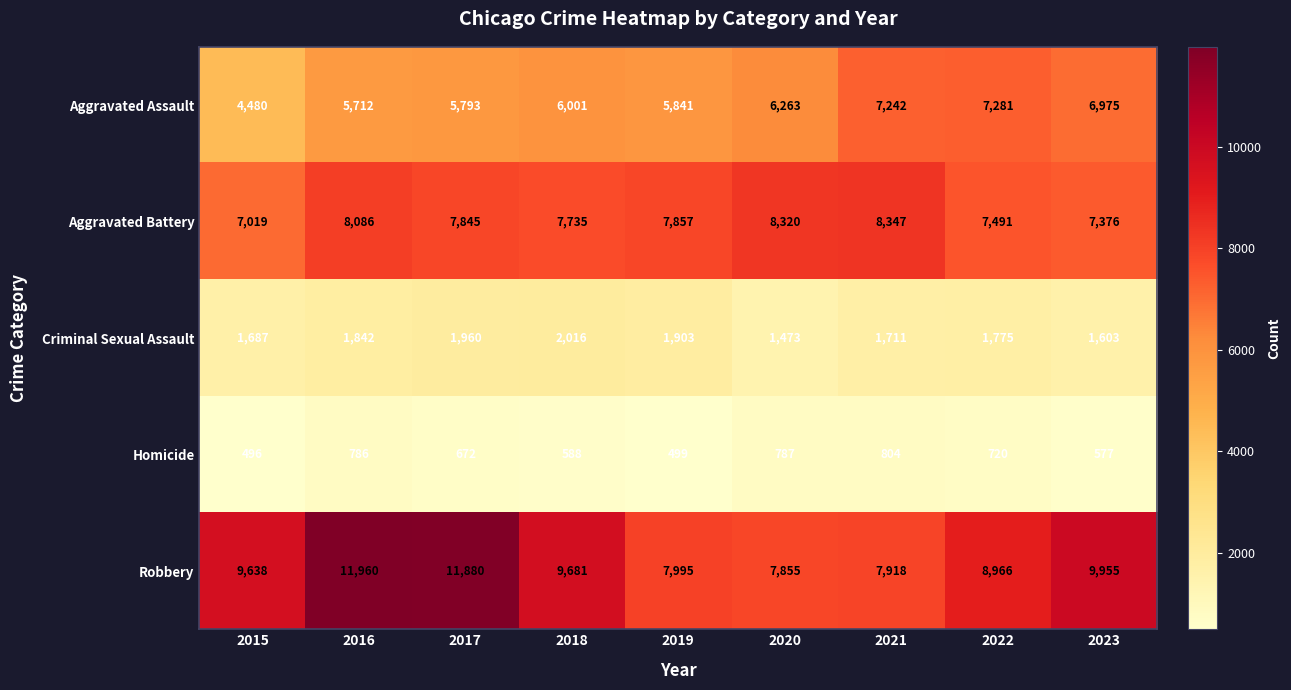

The value of Homicide at 2022 is 720. True or false?

True